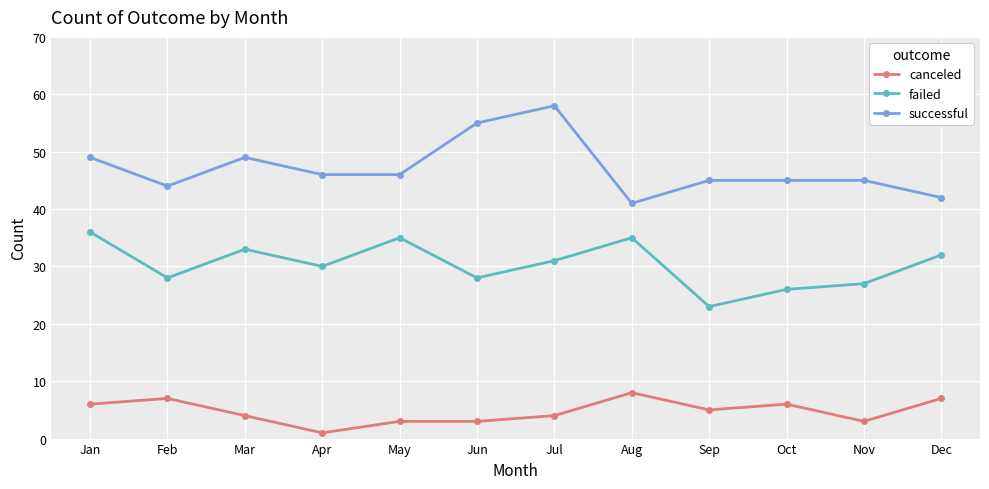

Rank the series by their maximum value, from highest to lowest.

successful, failed, canceled